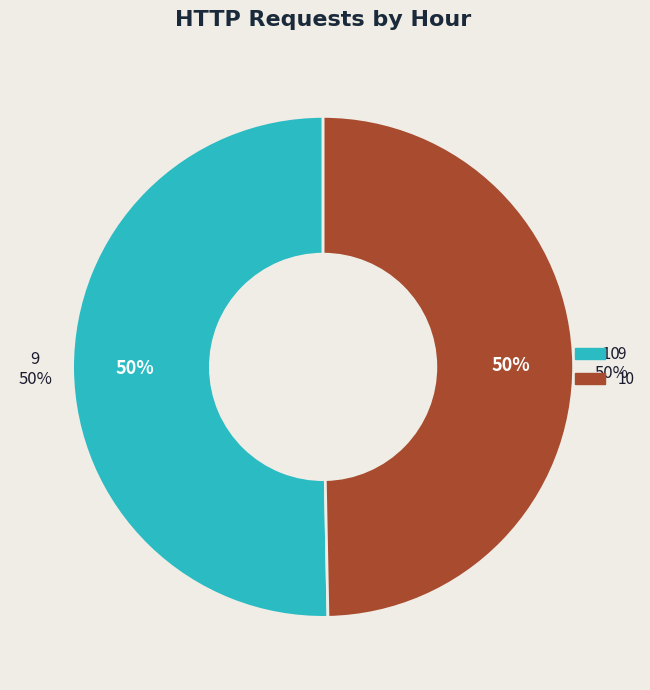

To the nearest percent, what is the combined percentage of 10 and 9?

100%